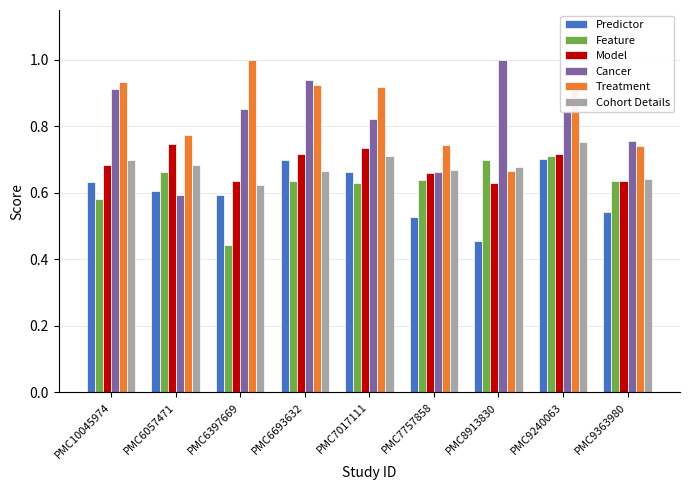

True or false: Treatment has a value of 0.9 at PMC6693632.

True